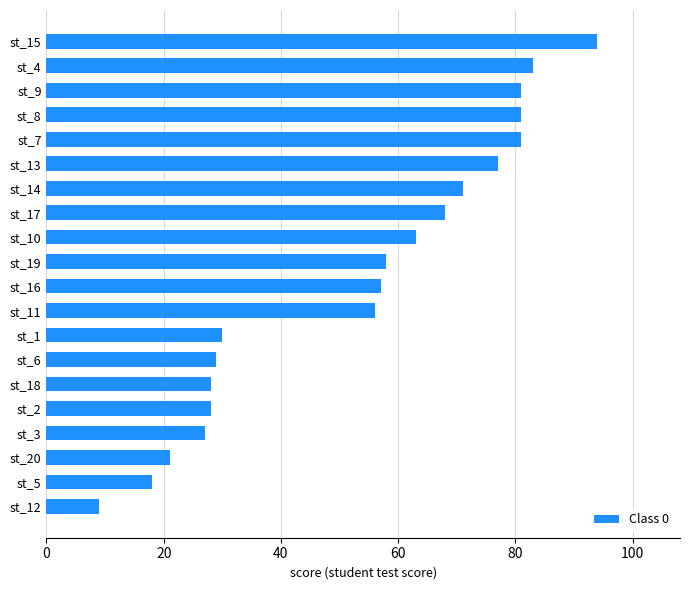

How many data points are less than 58?

10